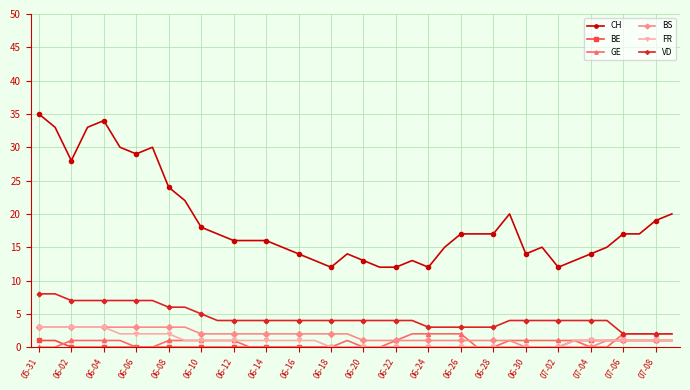

At how many categories does at least one series exceed 21?

10